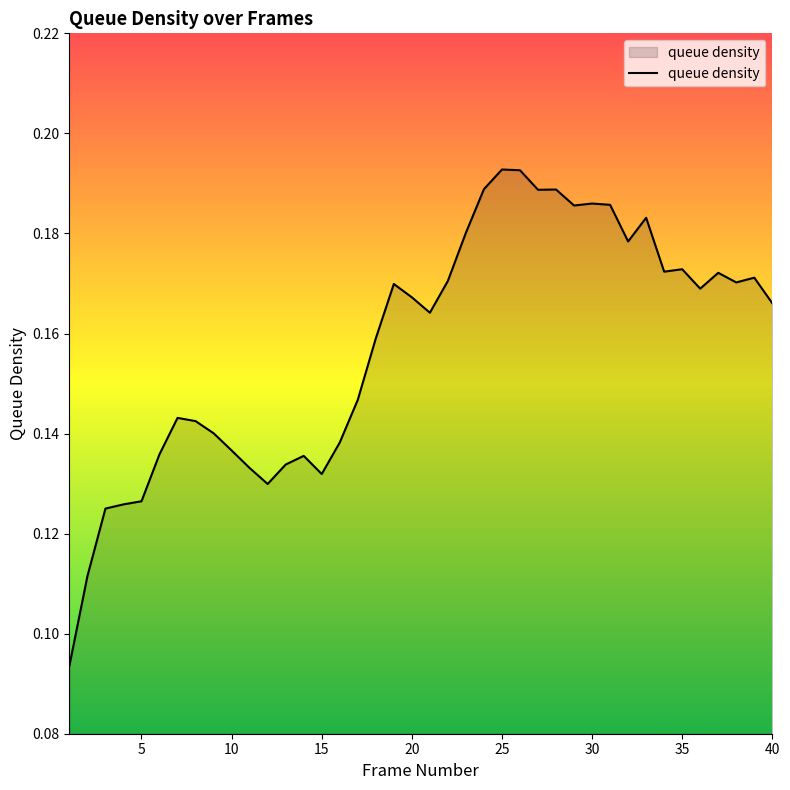

What is the value of the 5th point from the left?

0.1